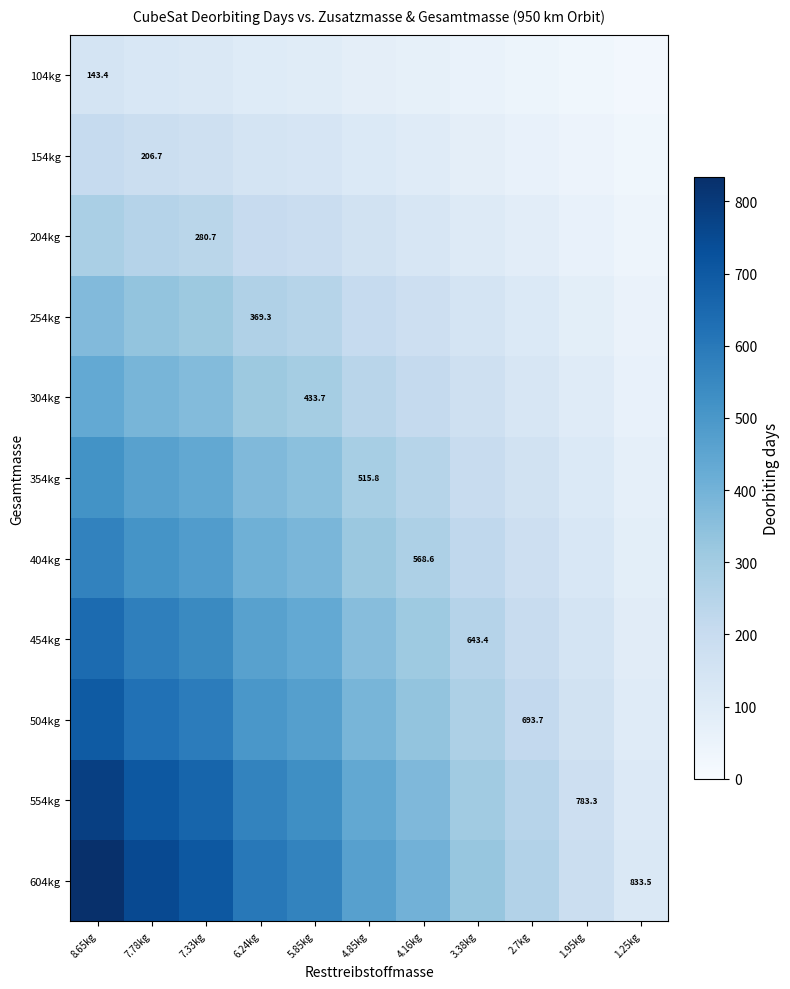

How many values in the 354kg series are below 289?

5